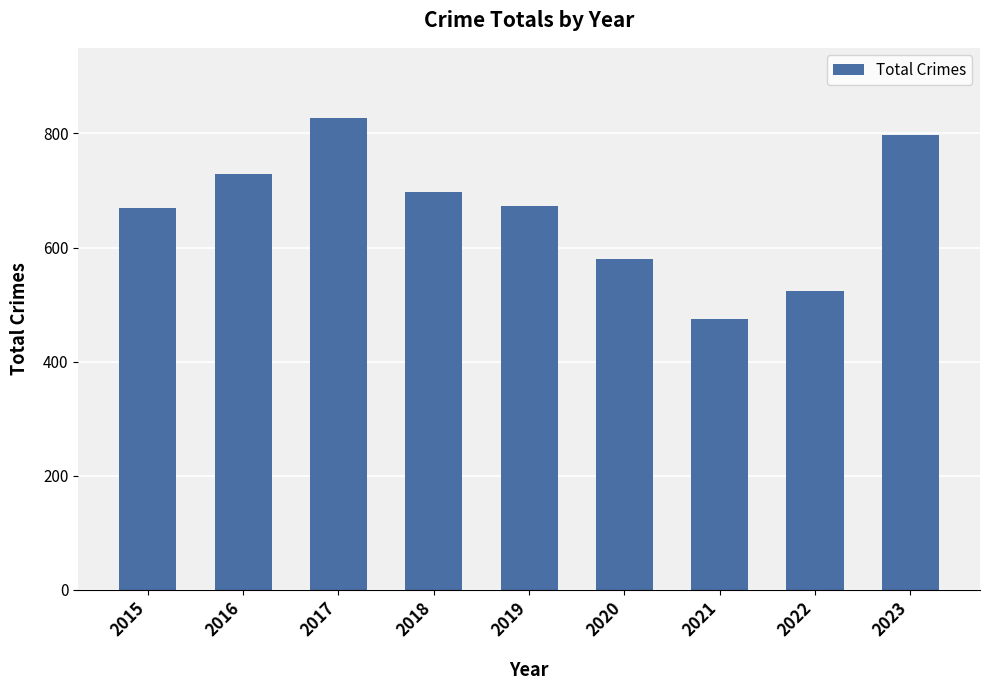

Is it true that the value at 2022 is 523?

True